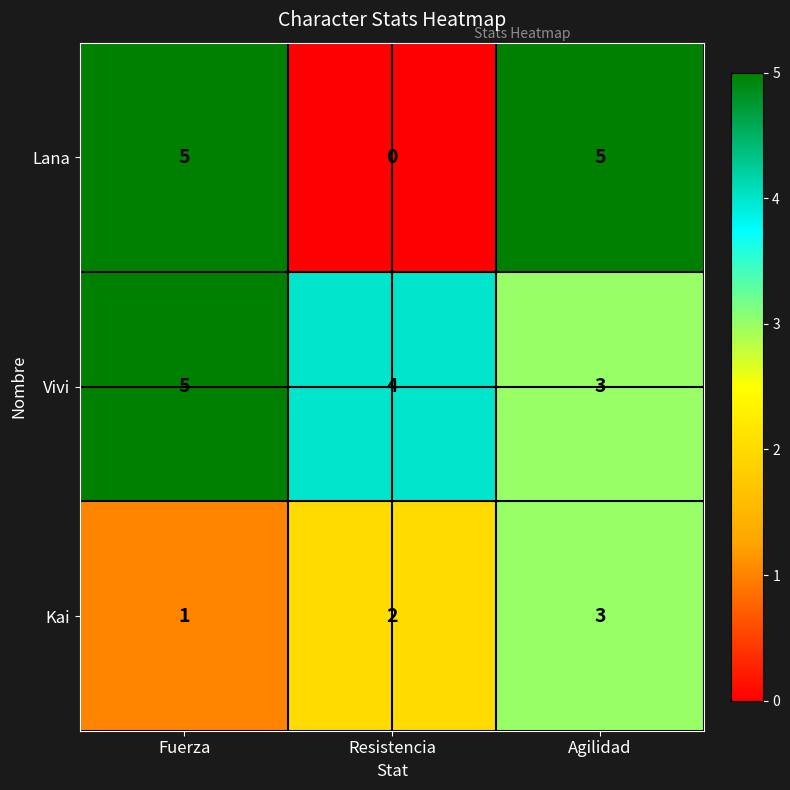

How many data points does each series have?

3